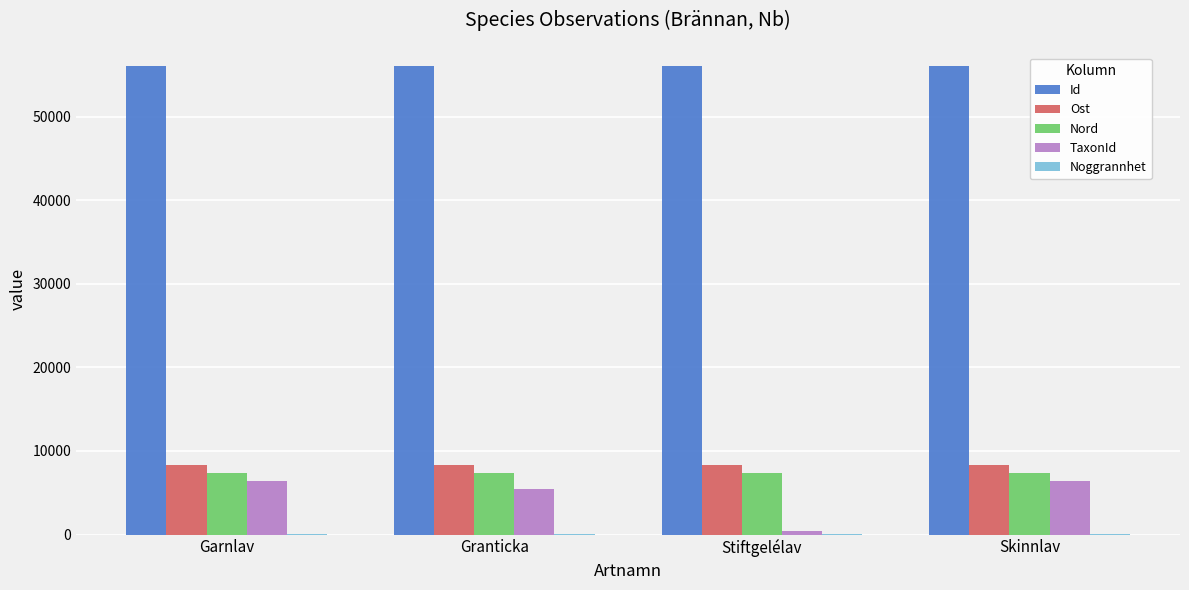

How many distinct data groups are displayed?

5